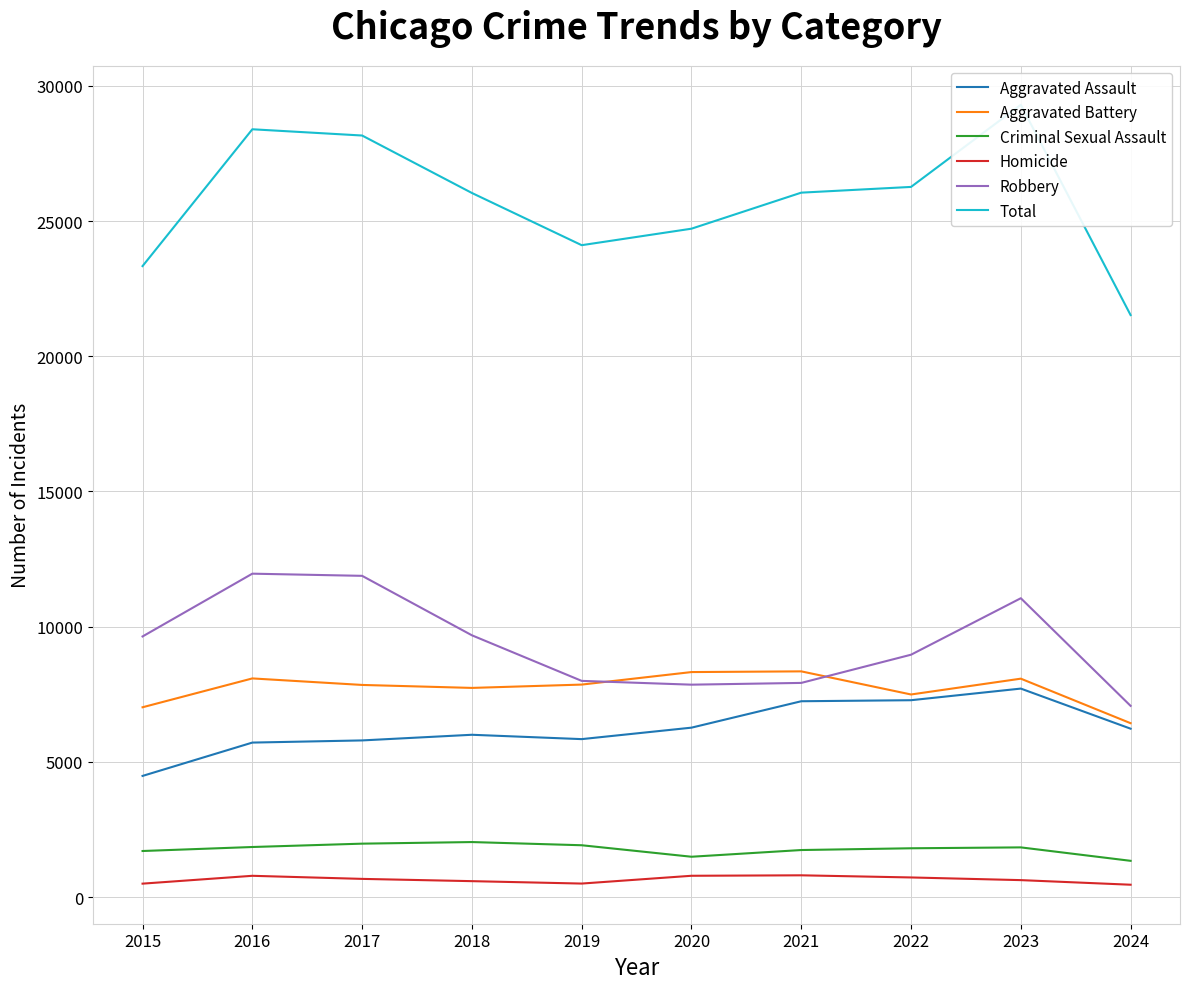

The value of Aggravated Battery at 2016 is 8086. True or false?

True